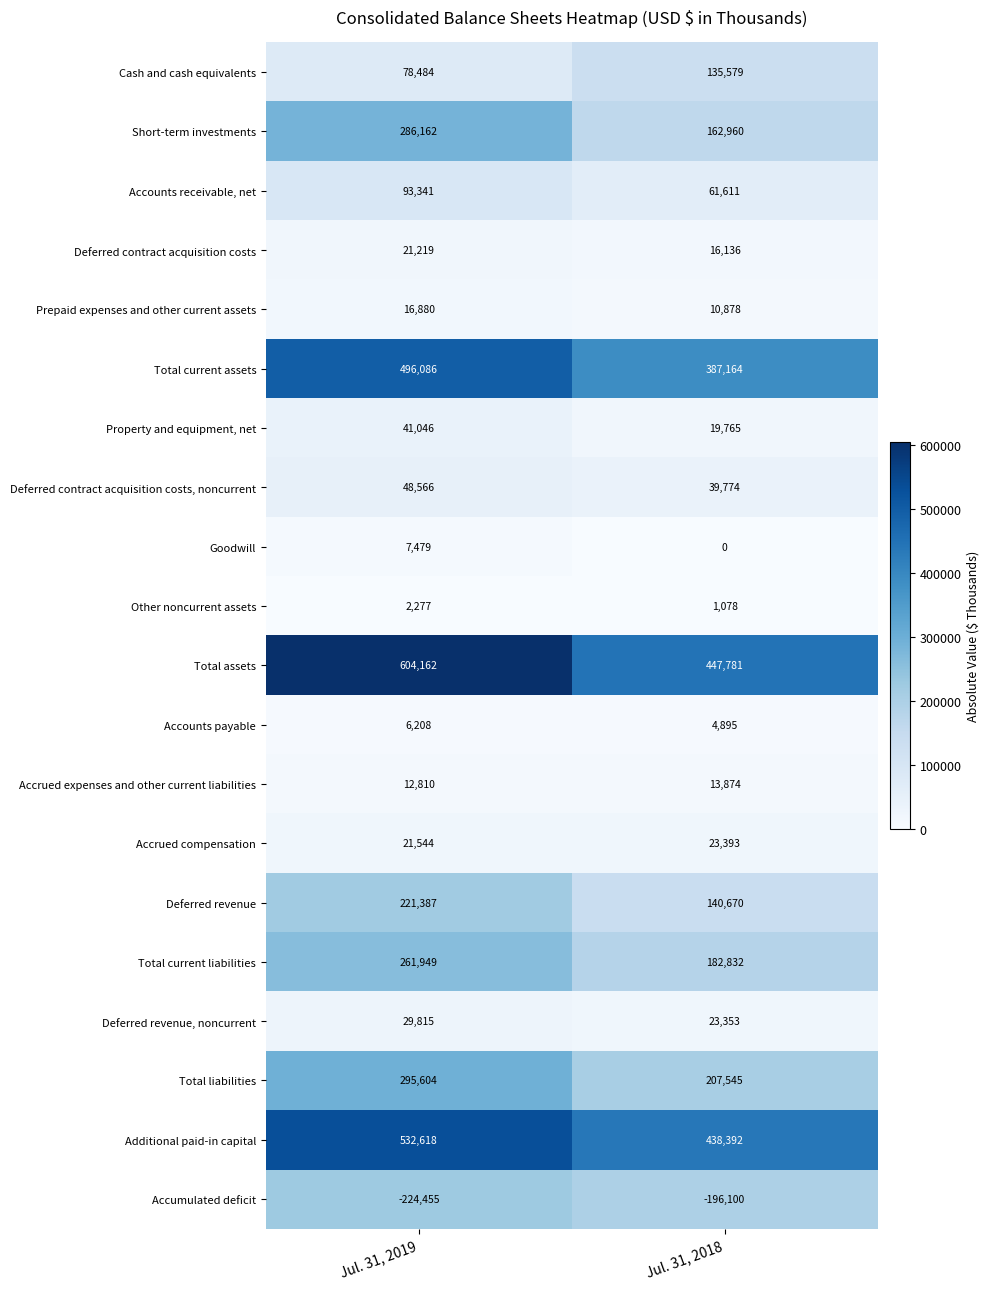

What is the spread (max minus min) of values at Jul. 31, 2018?

643881